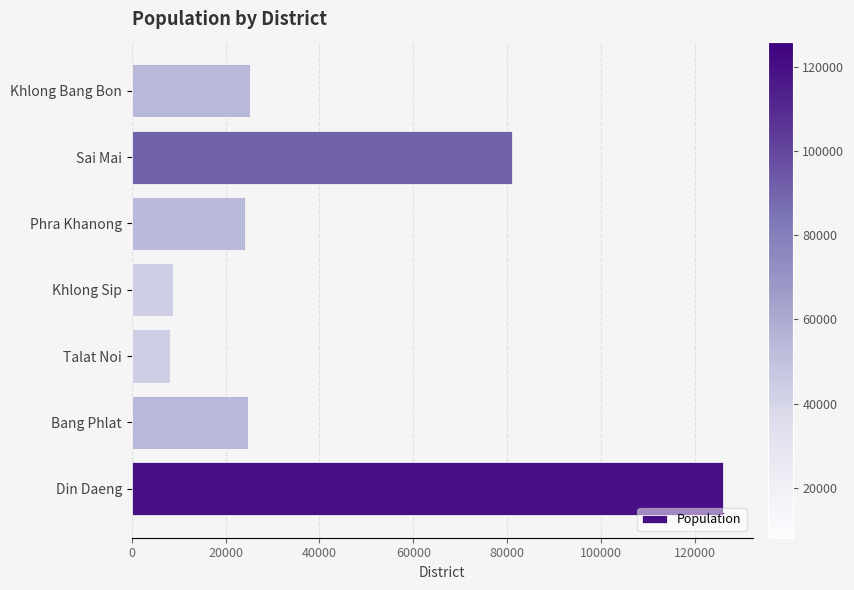

What is the smallest value displayed?

8136